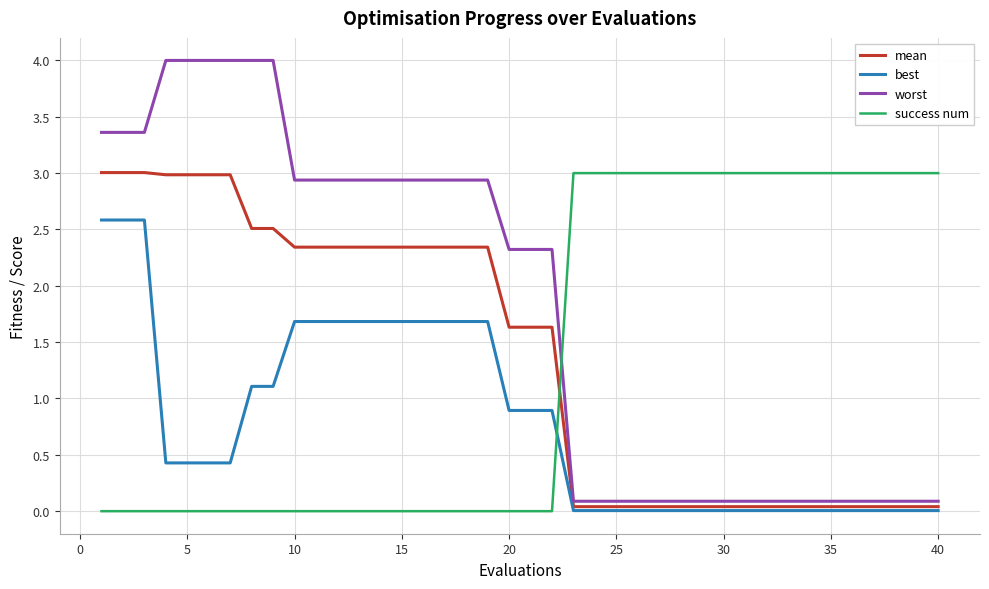

Which series has the largest total across all categories?

worst